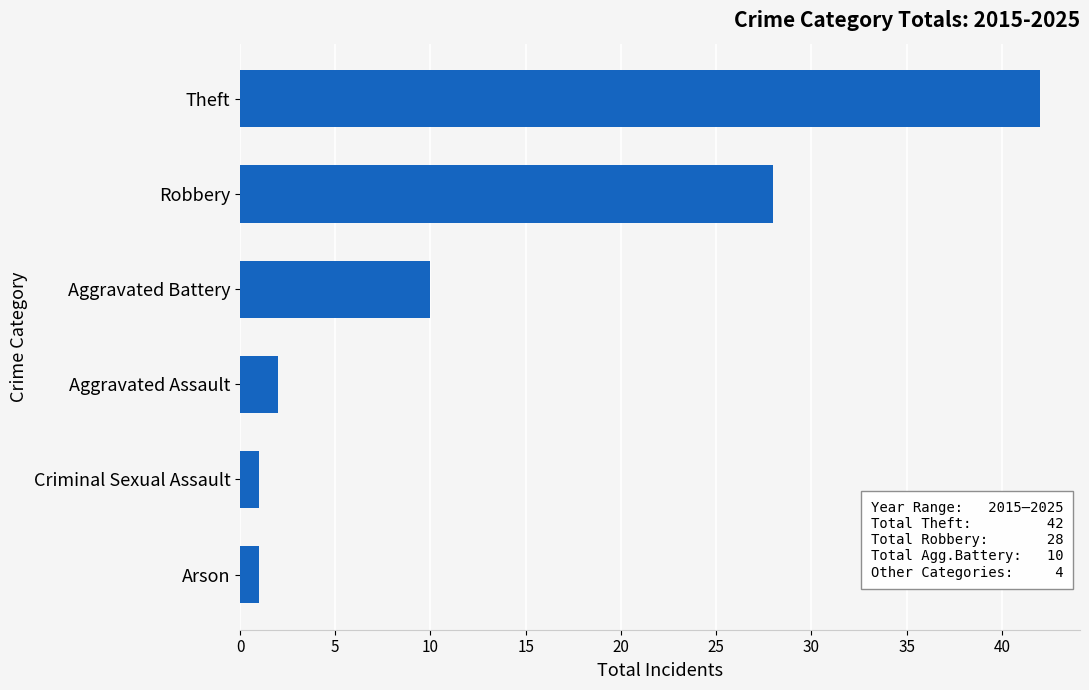

The chart shows a value of 28 at Robbery. True or false?

True